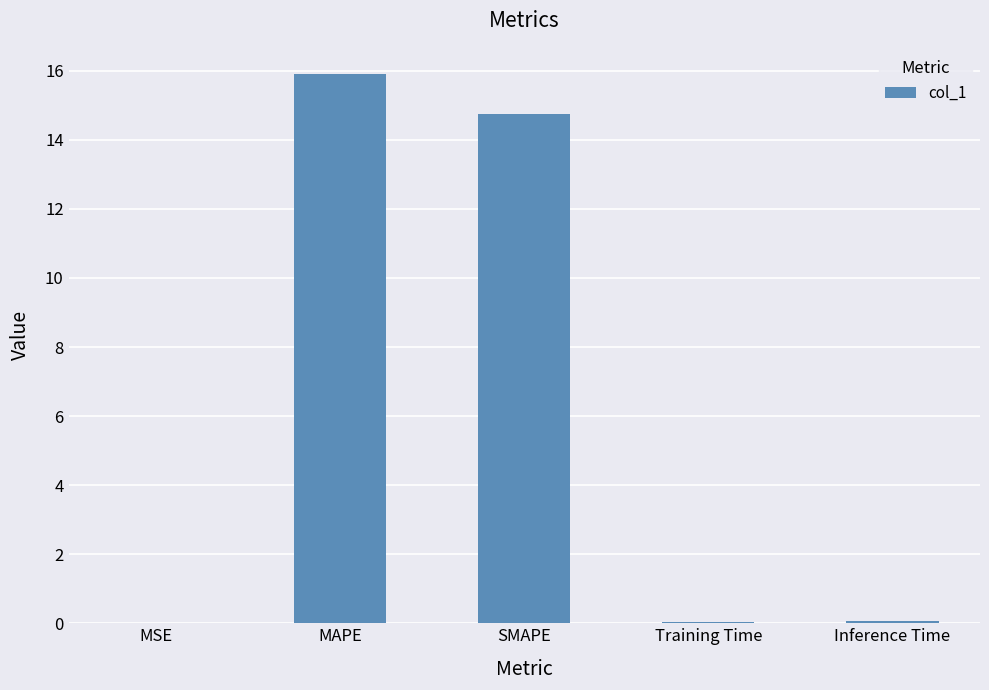

What is the maximum value shown in the chart?

15.9